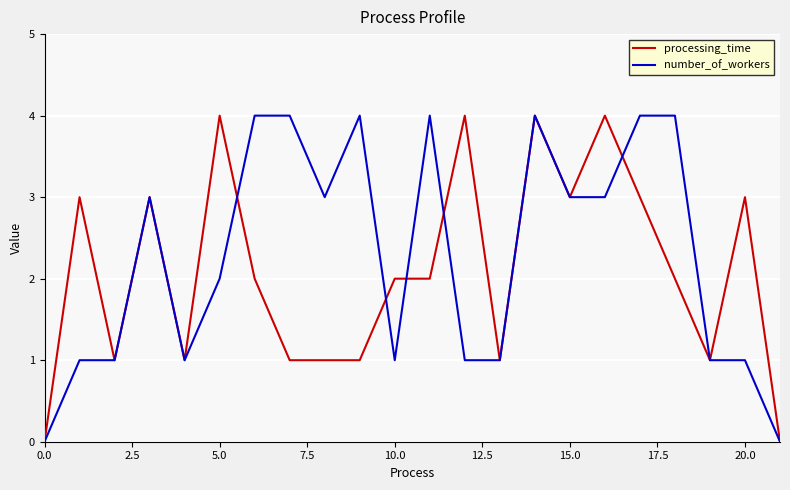

What is the highest value of the number_of_workers series?

4